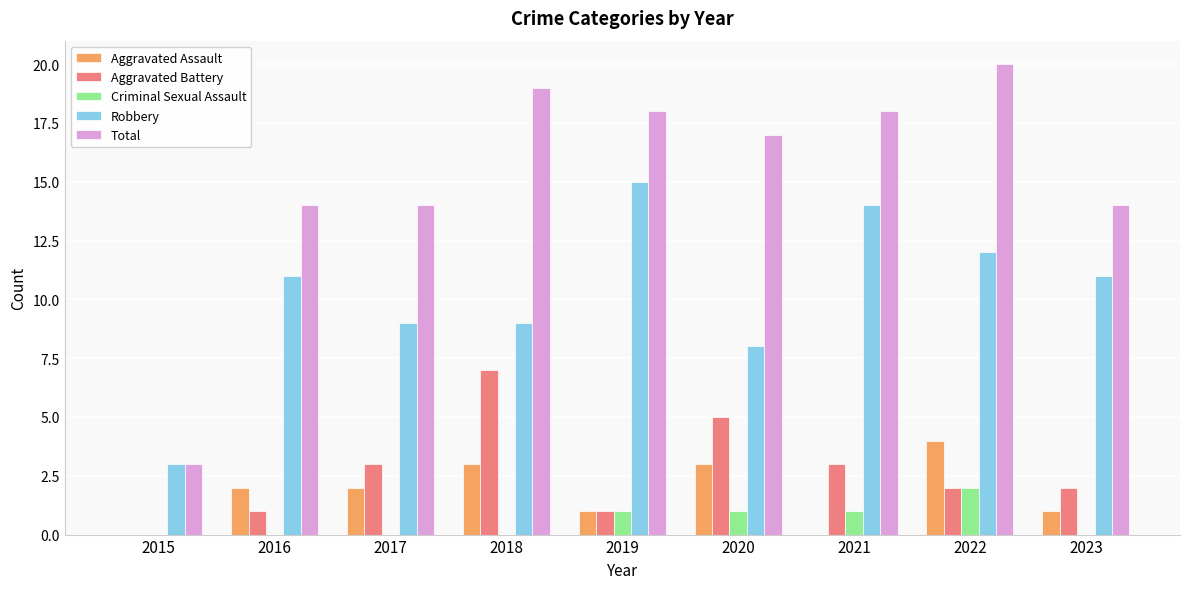

Which category has the highest value in the Aggravated Battery series?

2018